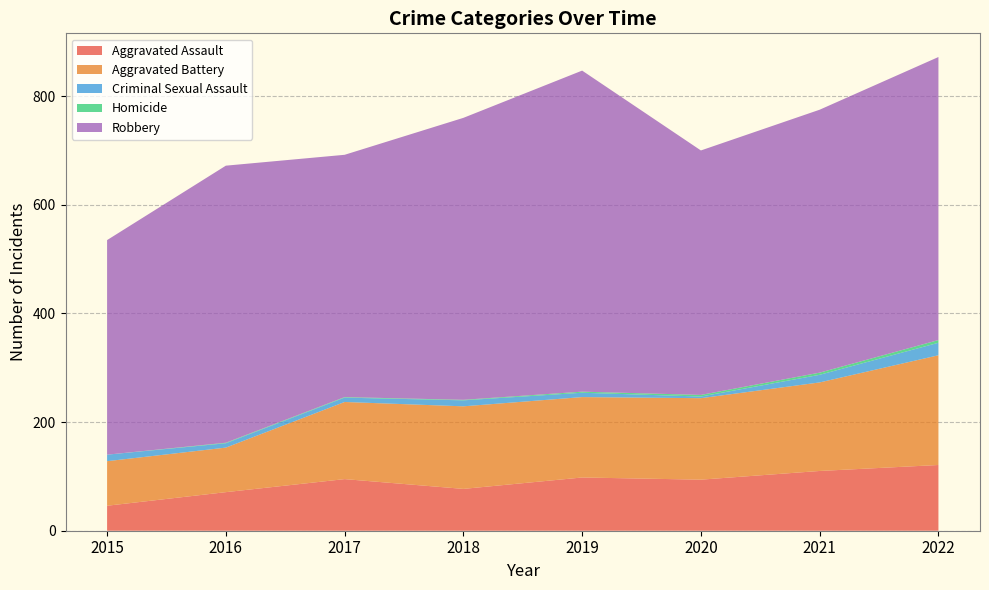

Reading left to right, list all the values displayed in this chart.

Aggravated Assault: 2015=46	2016=71	2017=95	2018=77	2019=98	2020=94	2021=110	2022=121
Aggravated Battery: 2015=82	2016=82	2017=142	2018=152	2019=148	2020=150	2021=163	2022=202
Criminal Sexual Assault: 2015=12	2016=8	2017=8	2018=11	2019=8	2020=3	2021=14	2022=23
Homicide: 2015=0	2016=1	2017=1	2018=1	2019=2	2020=3	2021=4	2022=5
Robbery: 2015=395	2016=510	2017=446	2018=519	2019=591	2020=450	2021=484	2022=521